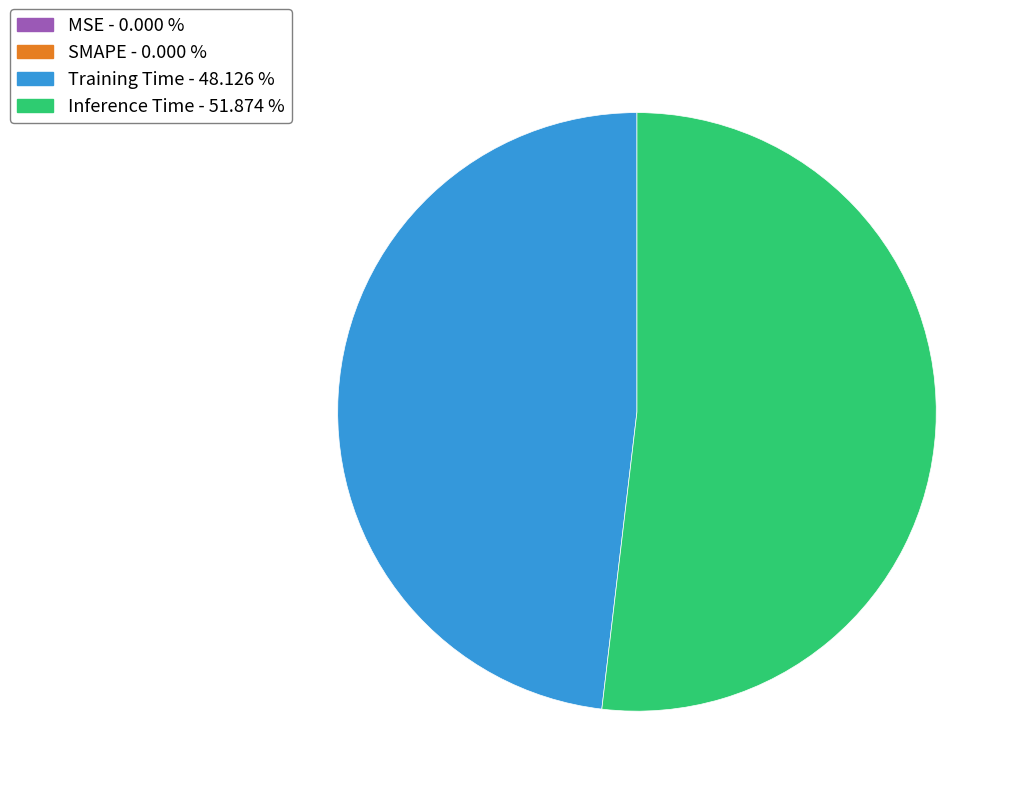

Which category accounts for the majority?

Inference Time